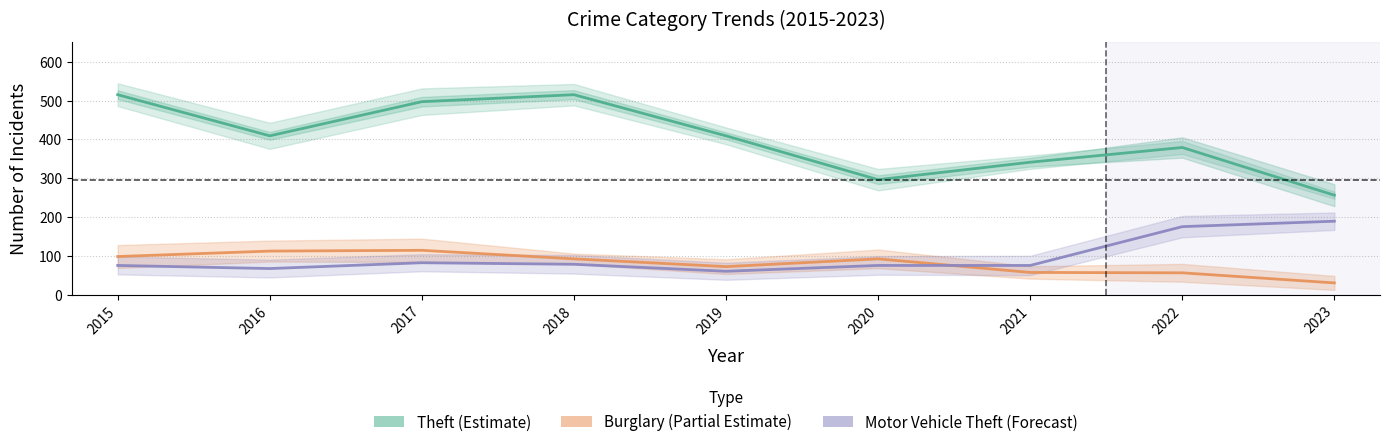

At which category does Theft (Estimate) reach its first local peak?

2018